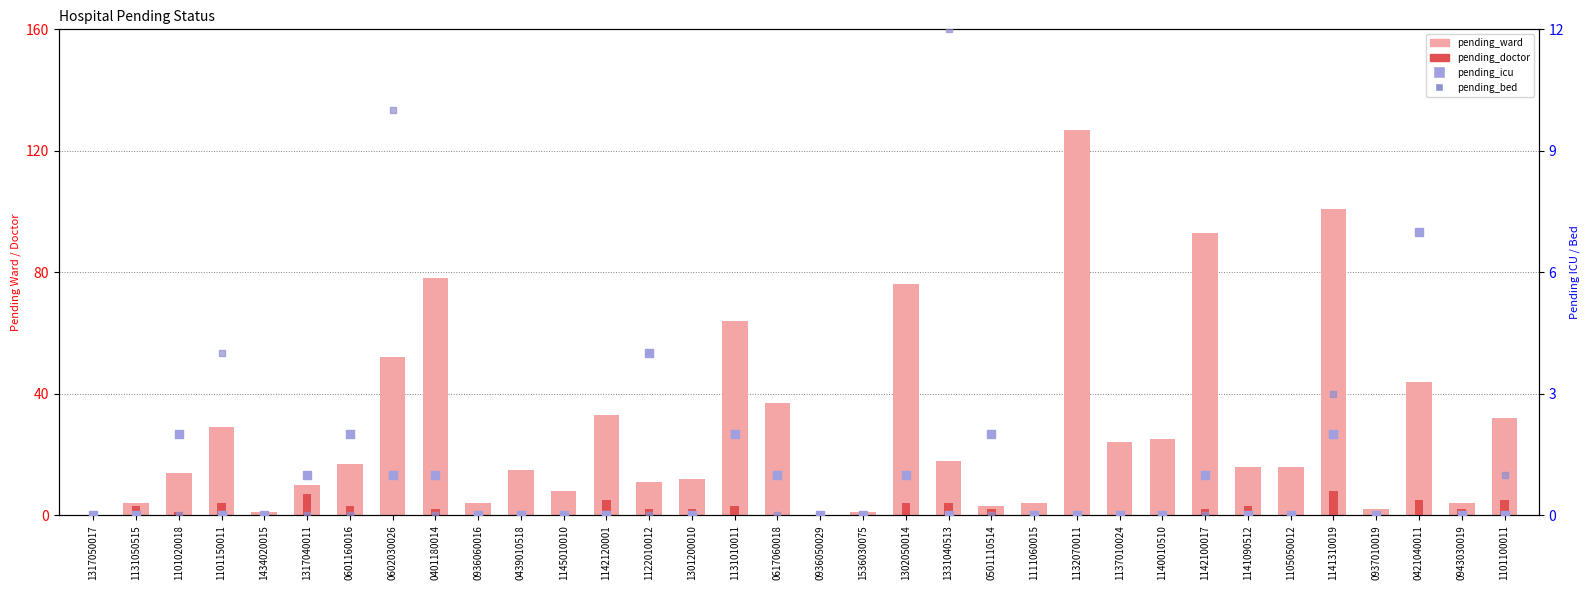

At how many categories does at least one series exceed 91?

3